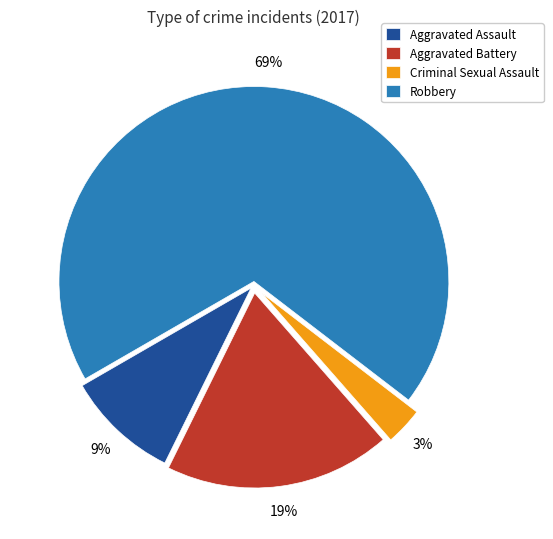

Is there any slice that represents more than half of the pie?

Yes